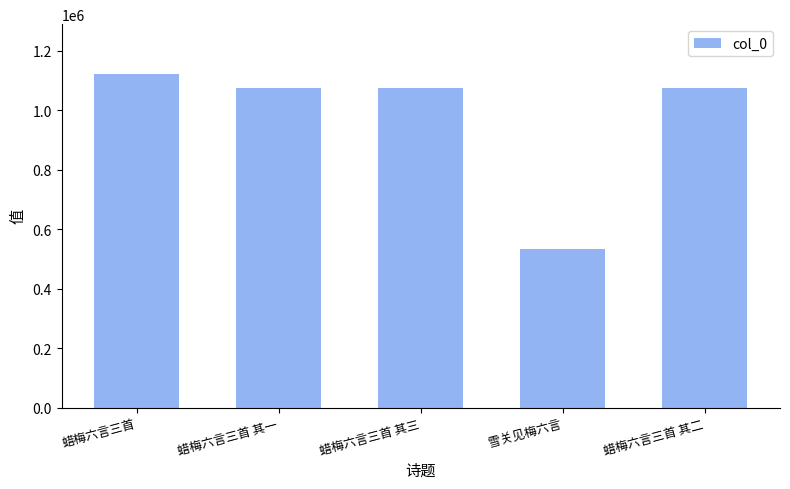

What is the value of the 5th bar from the left?

1074857